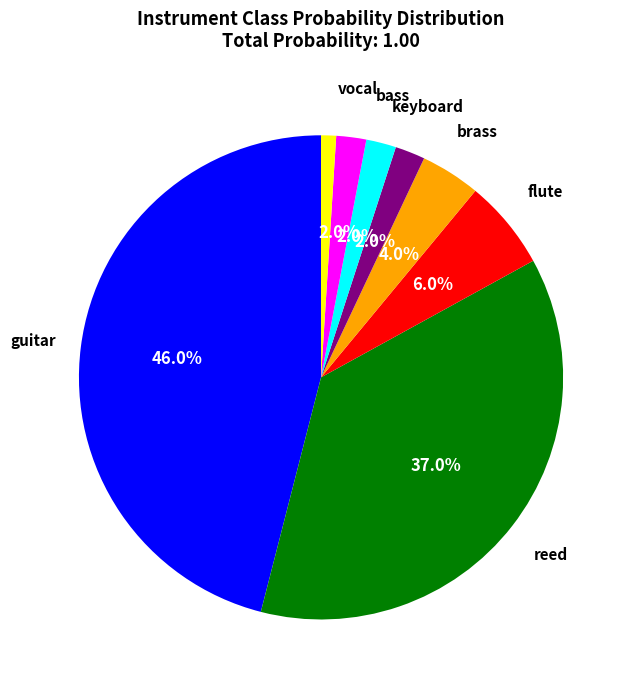

Is there a majority slice in this chart?

No